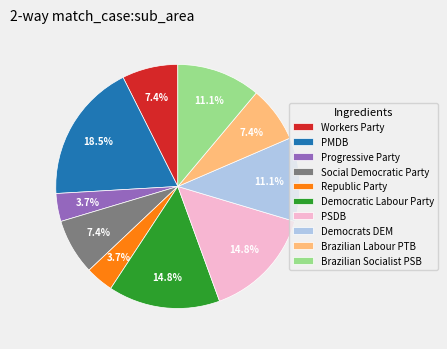

How many slices are in this pie chart?

10